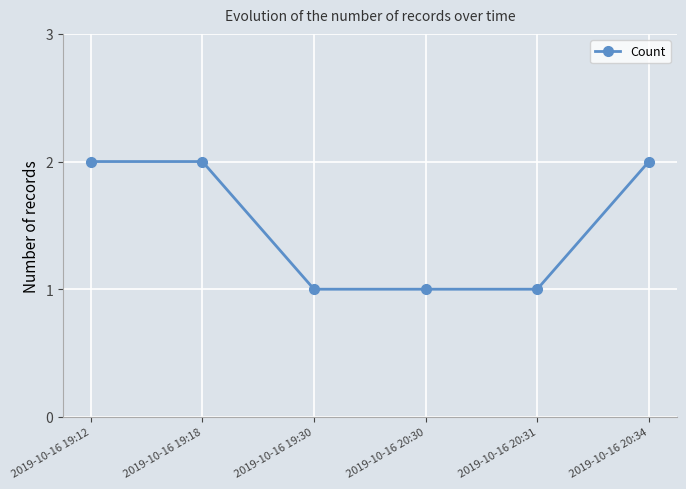

True or false: there are more than 2 points higher than both neighbors.

False